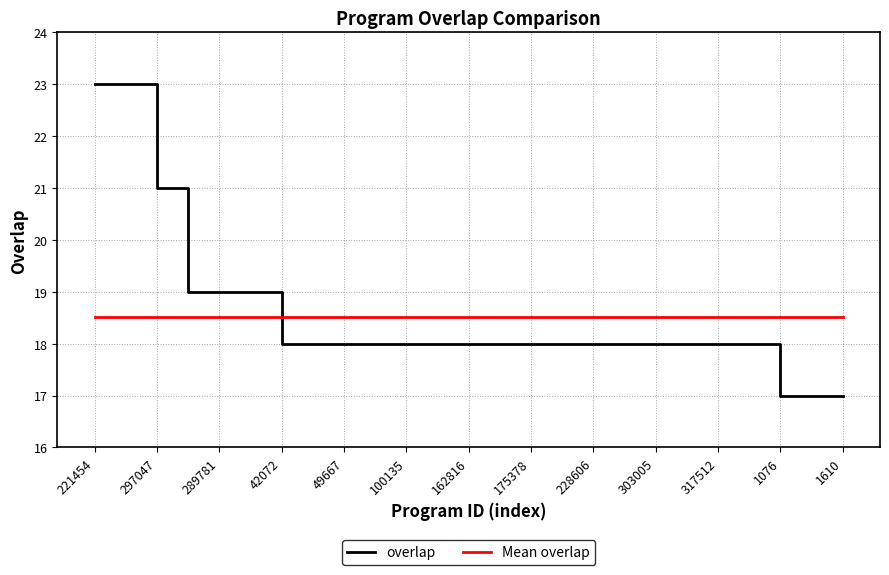

Which series ends up on top after the final intersection of Mean overlap and overlap?

Mean overlap